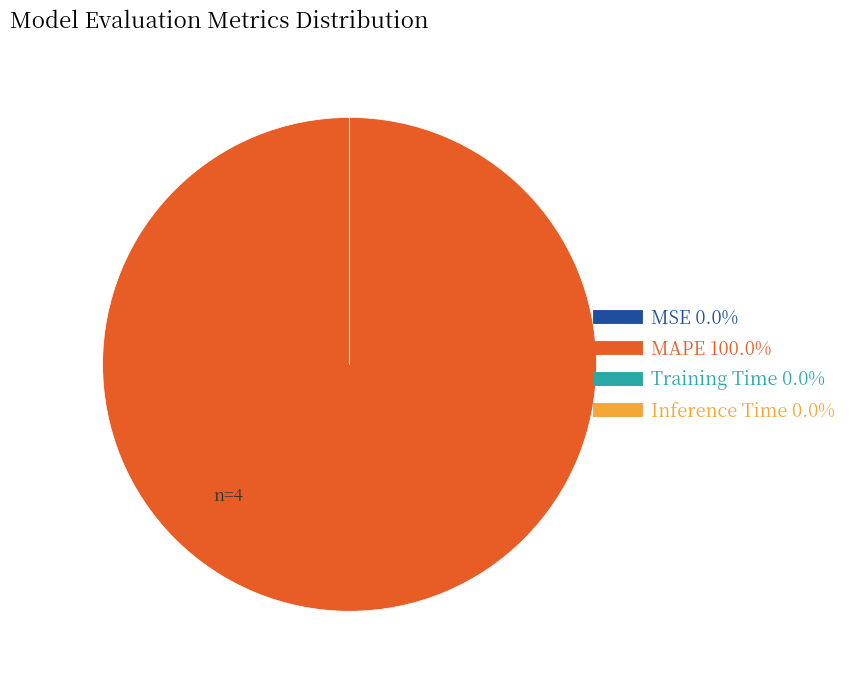

Which category accounts for the majority?

MAPE